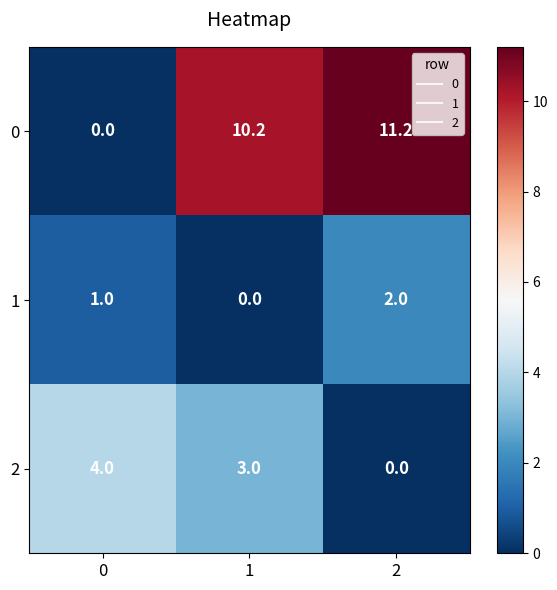

Count the number of data series in this chart.

3